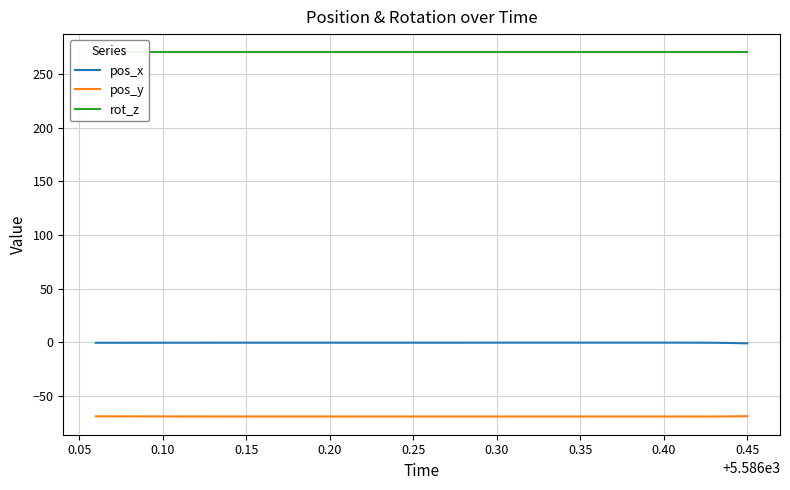

How many data points does each series have?

40